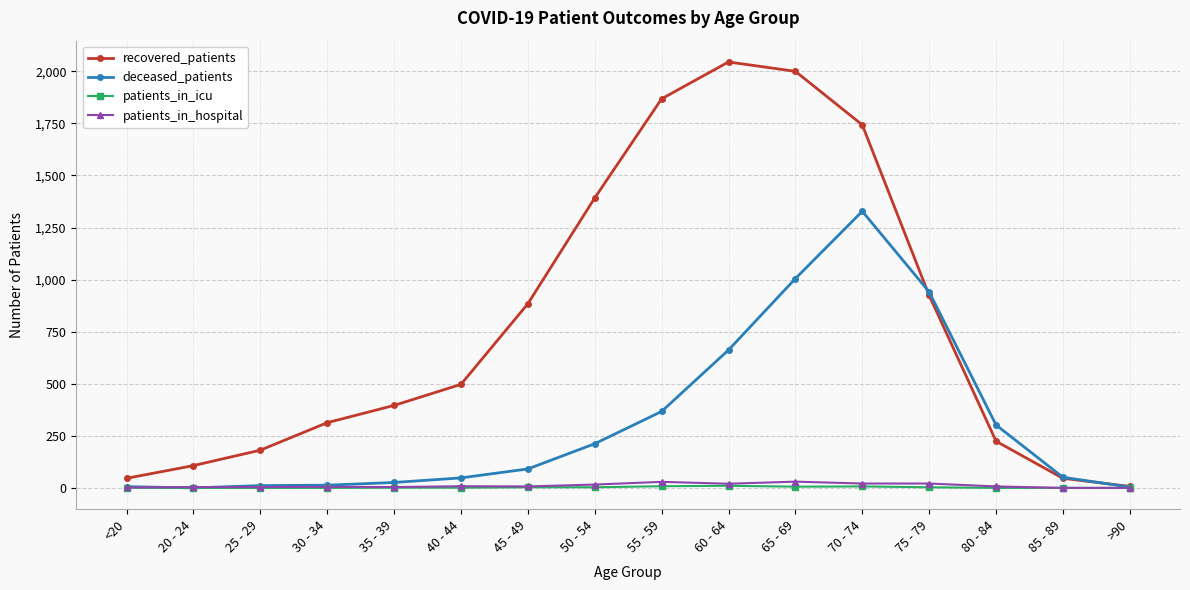

True or false: recovered_patients has more than 1 interior local peaks.

False